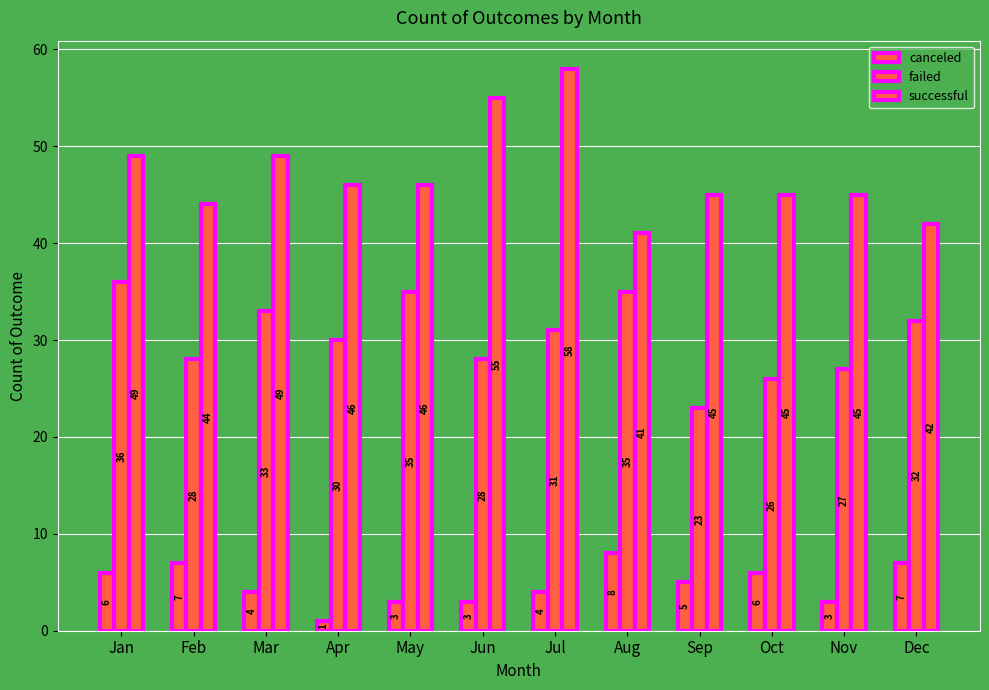

How many data points does each series have?

12